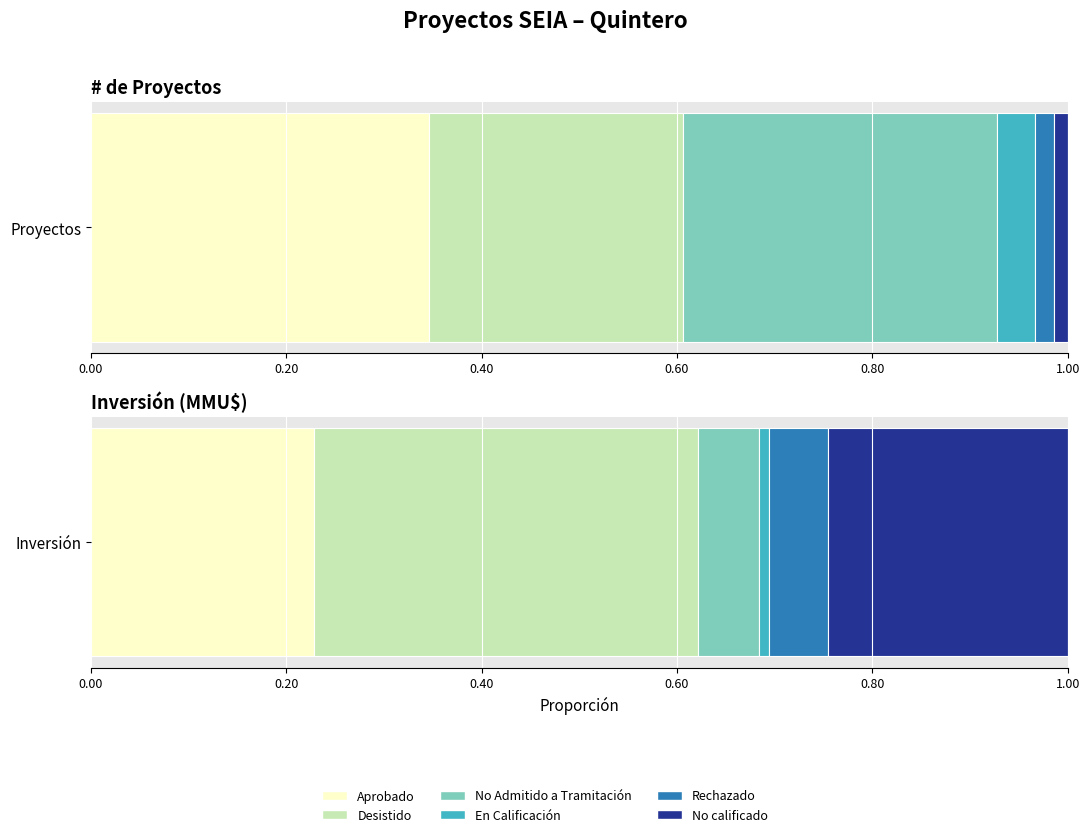

What position from the left is Desistido?

2